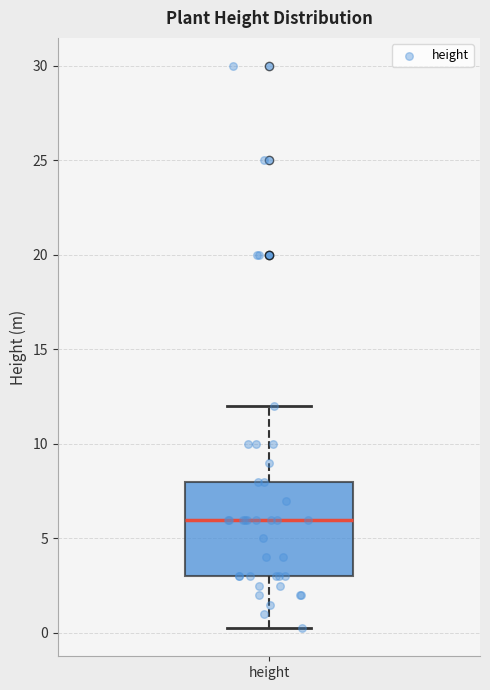

Read this box plot against the y-axis: the position of the median line, the range covered by the box, and the ends of both whiskers. The values are not printed on the chart, so give them approximately, as read against the axis.

median 6.0, box 3.0 to 8.0, whiskers 0.5 to 12.0